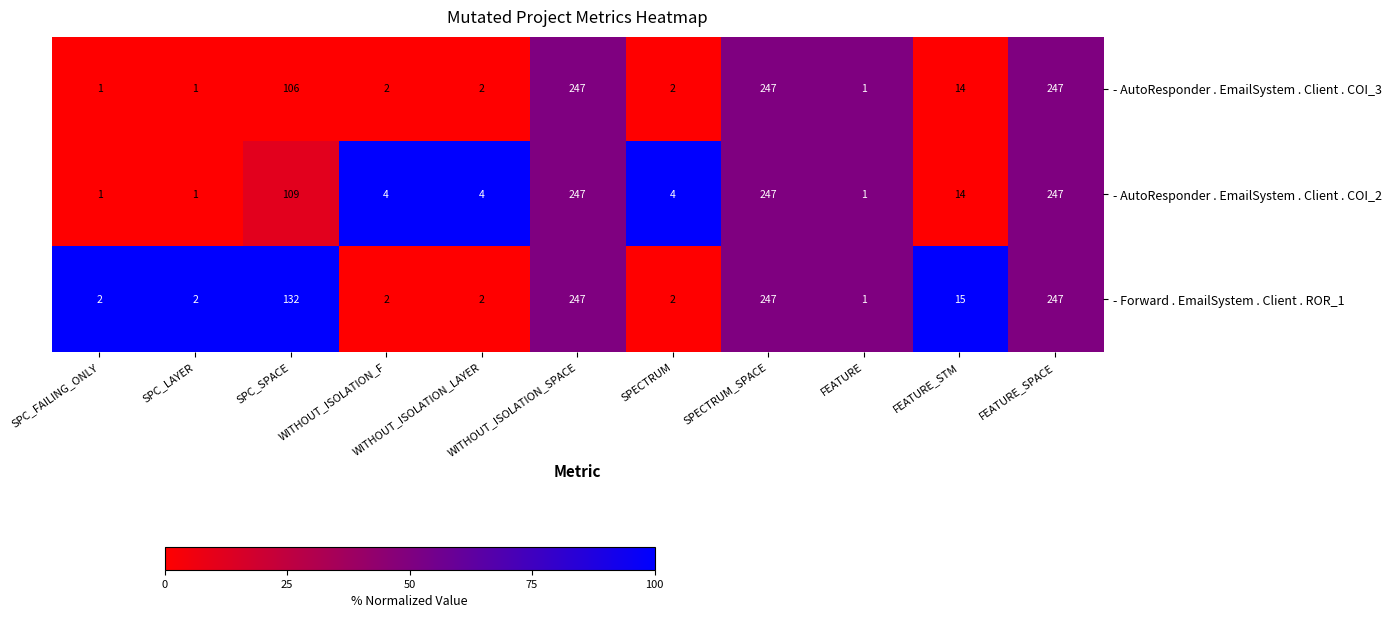

Which series has the largest total across all categories?

- Forward . EmailSystem . Client . ROR_1